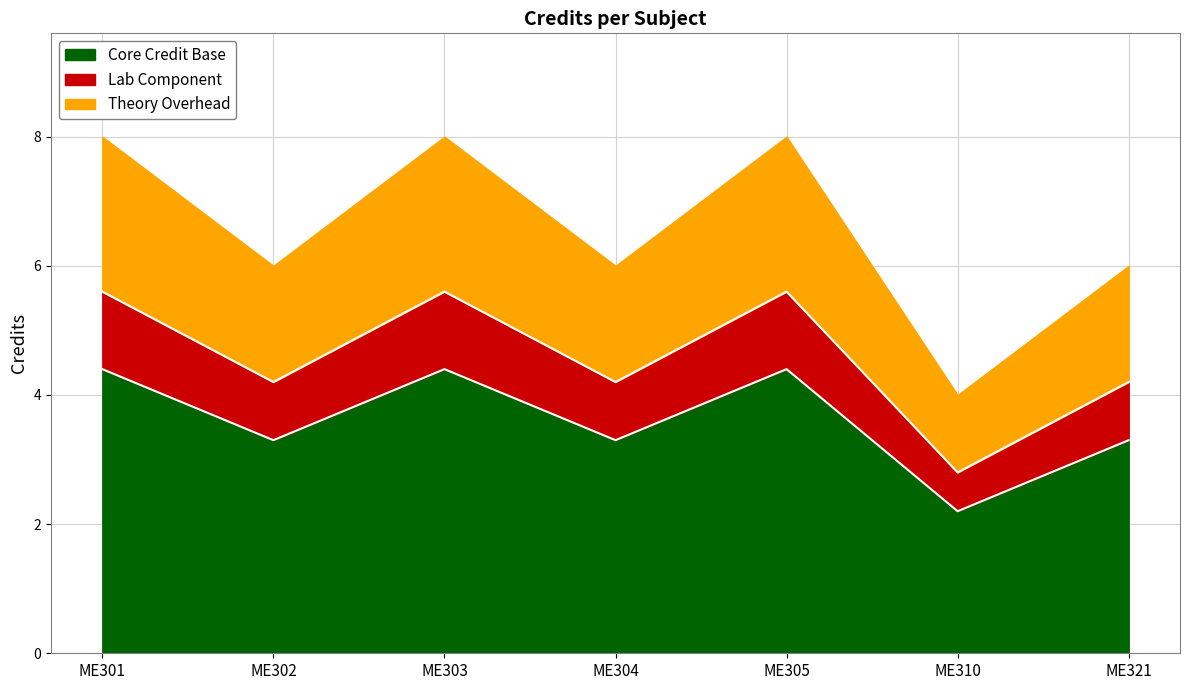

How many lines are shown in the chart?

3